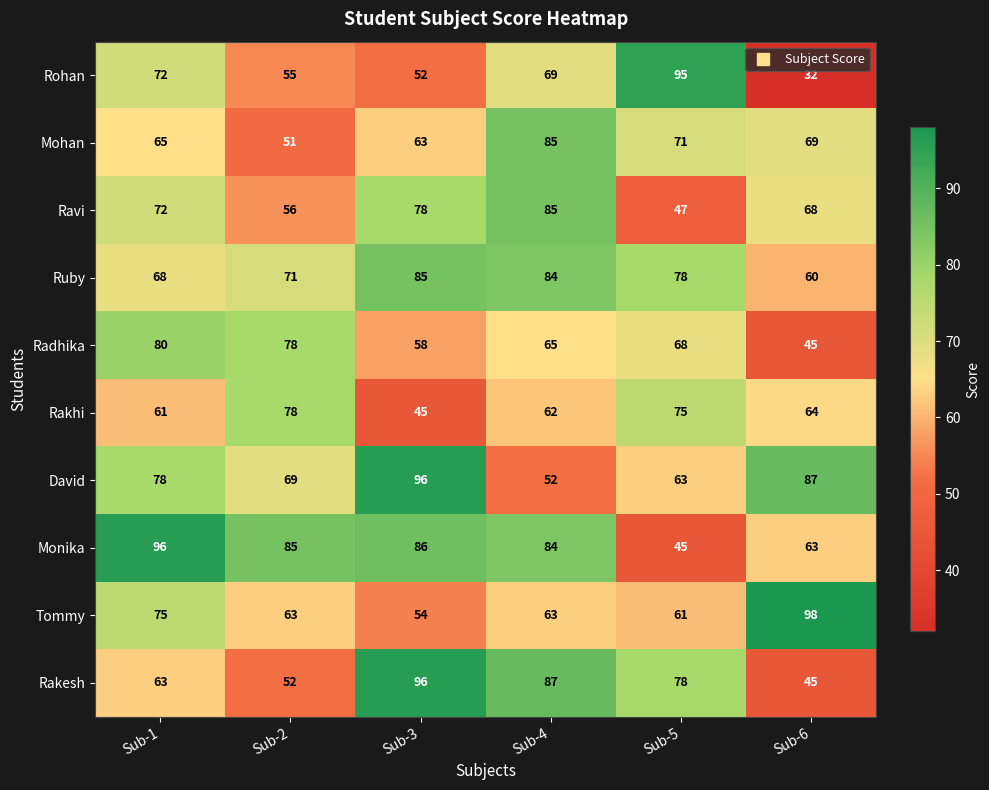

What is the sum of the Mohan values at Sub-3 and Sub-1?

128